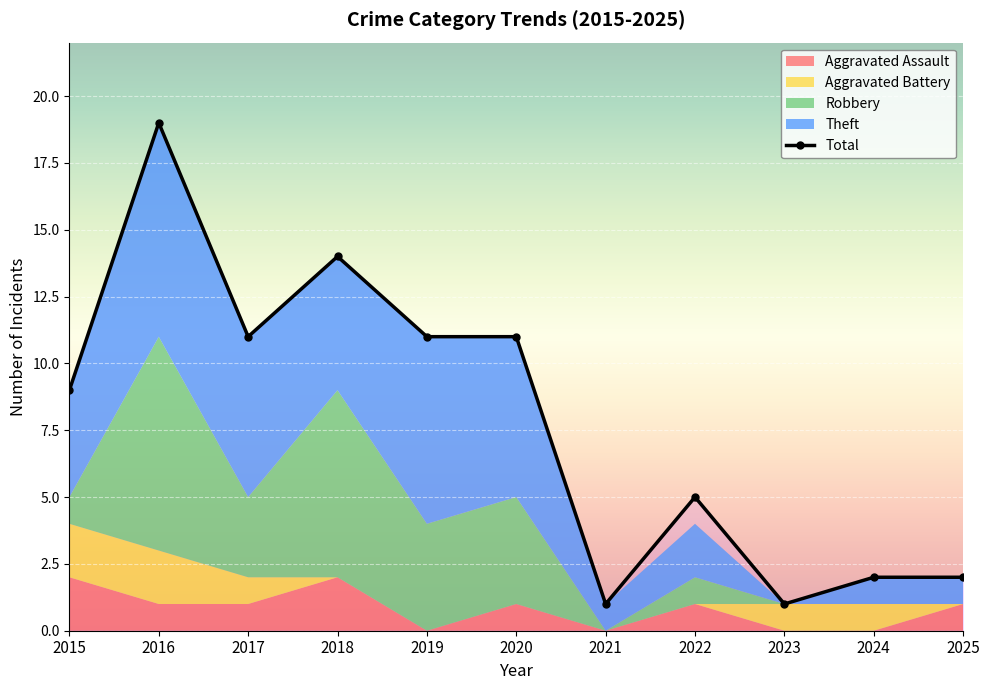

Rank the categories by Total value from lowest to highest.

2021, 2023, 2024, 2025, 2022, 2015, 2017, 2019, 2020, 2018, 2016